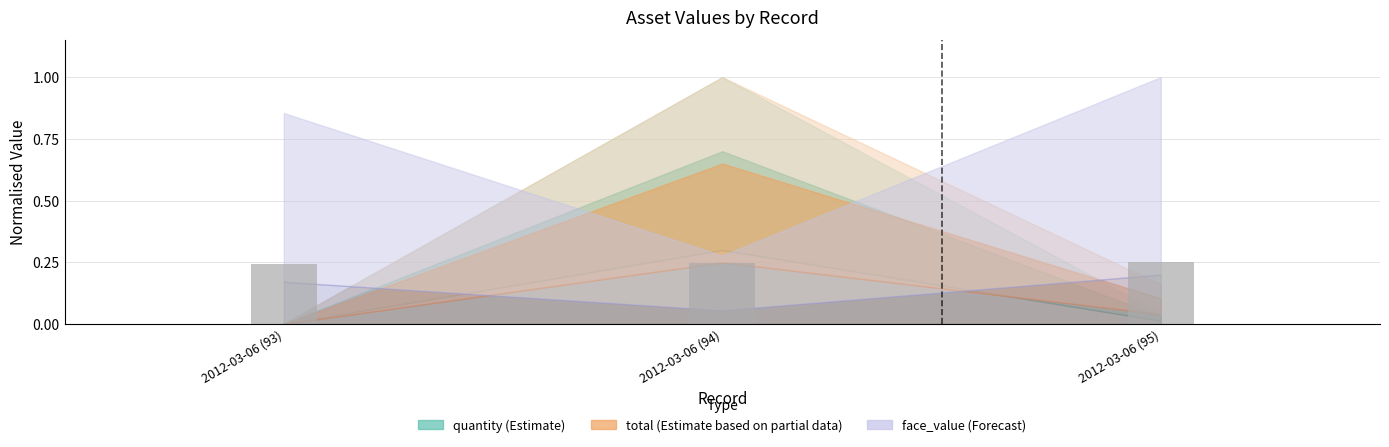

The value at 2012-03-06 (94) is 0.1. True or false?

False